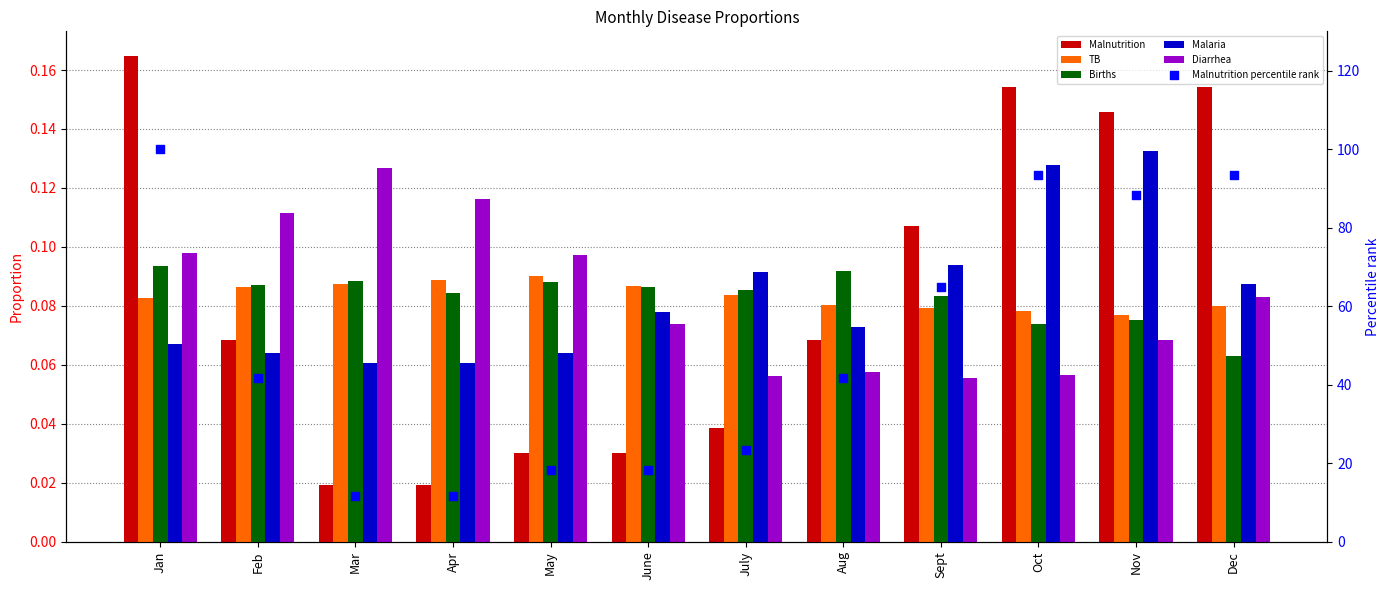

Which series has the largest total across all categories?

Malnutrition percentile rank